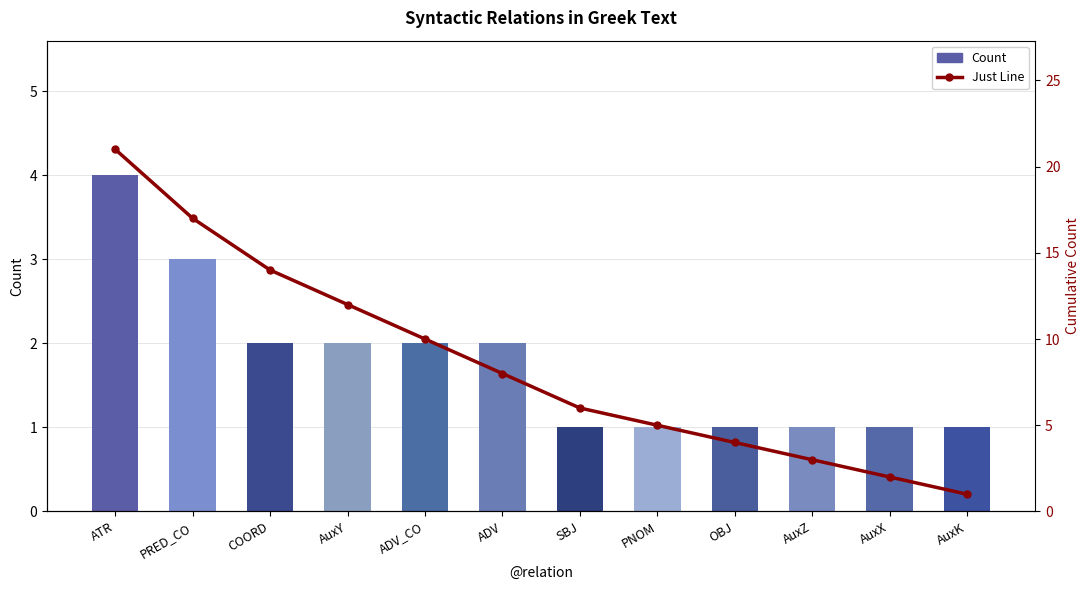

The Count series shows 3 at COORD. True or false?

False